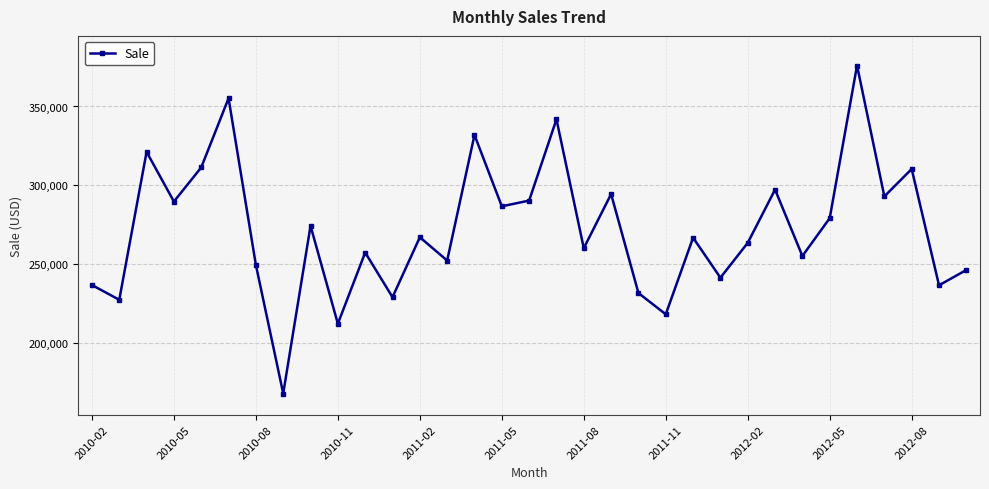

True or false: the data has more than 2 interior local peaks.

True